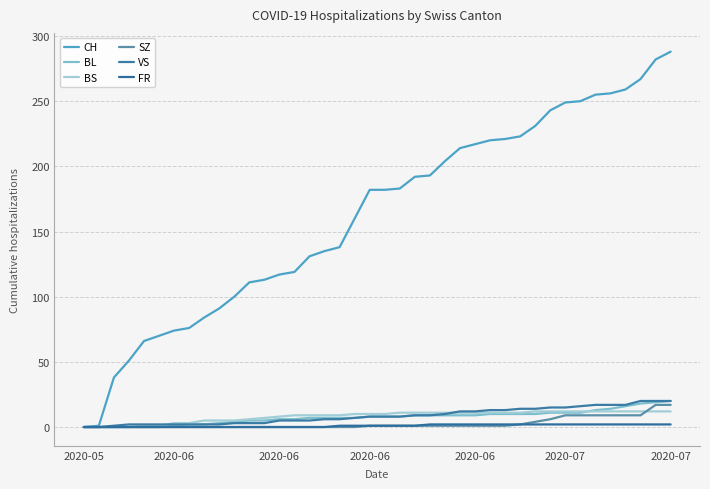

True or false: FR and BL cross at least once.

False